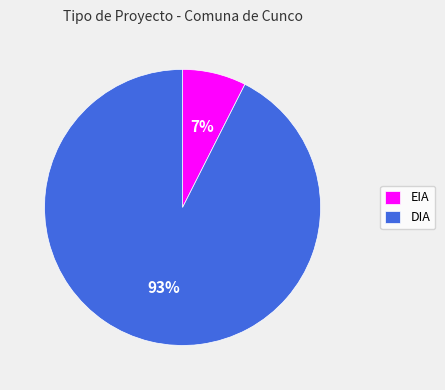

To the nearest percent, what percentage of the pie is EIA?

7%